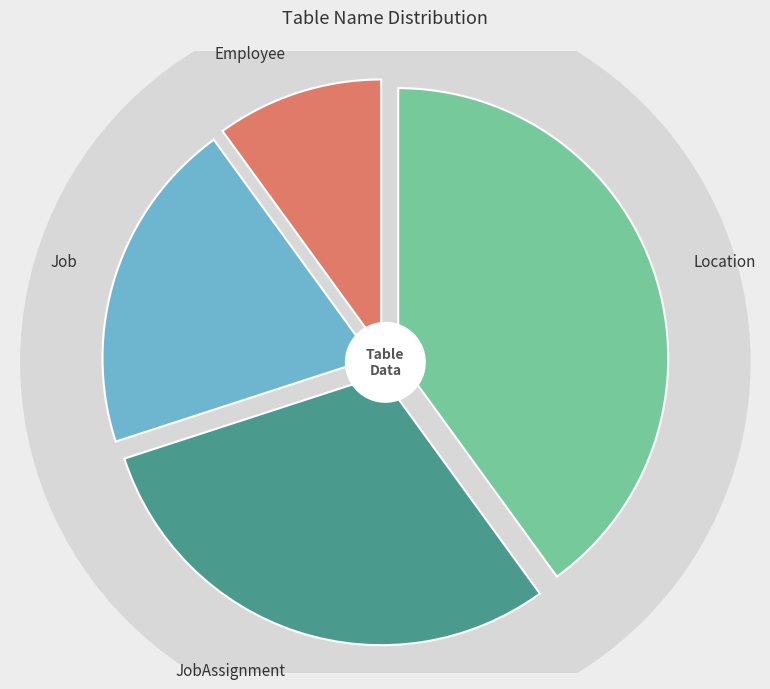

Which slice is the largest?

Location